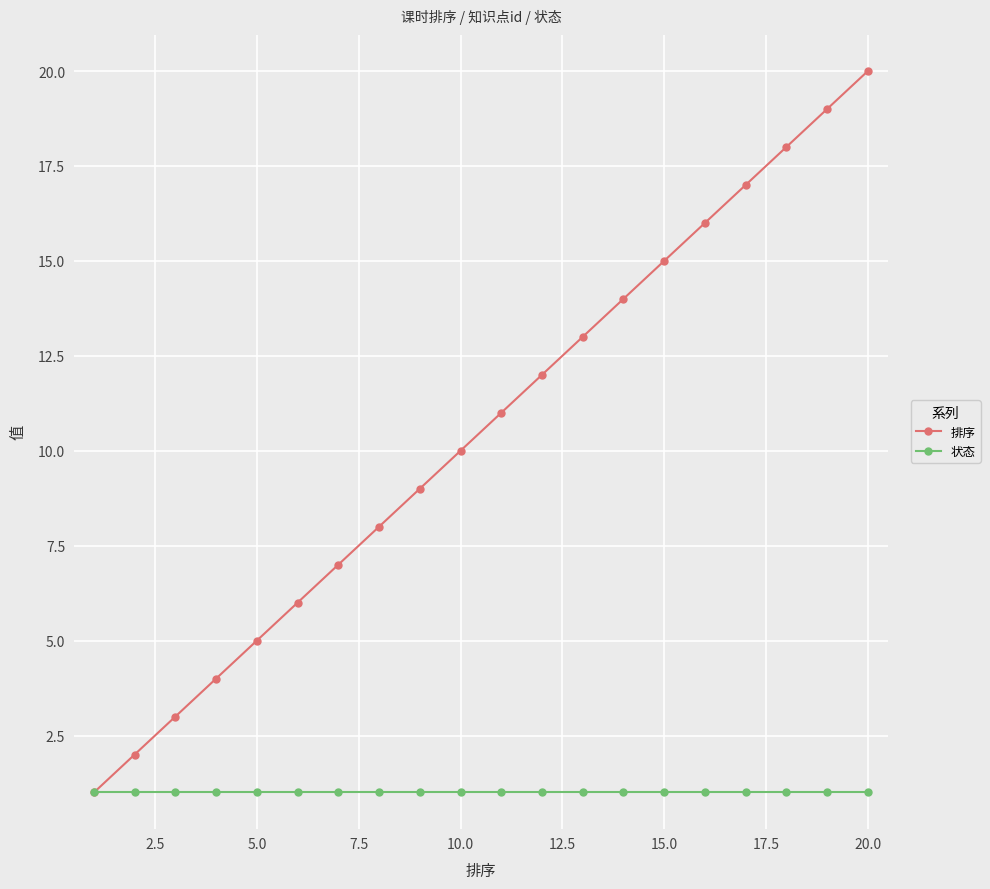

What is the maximum value for 排序?

20